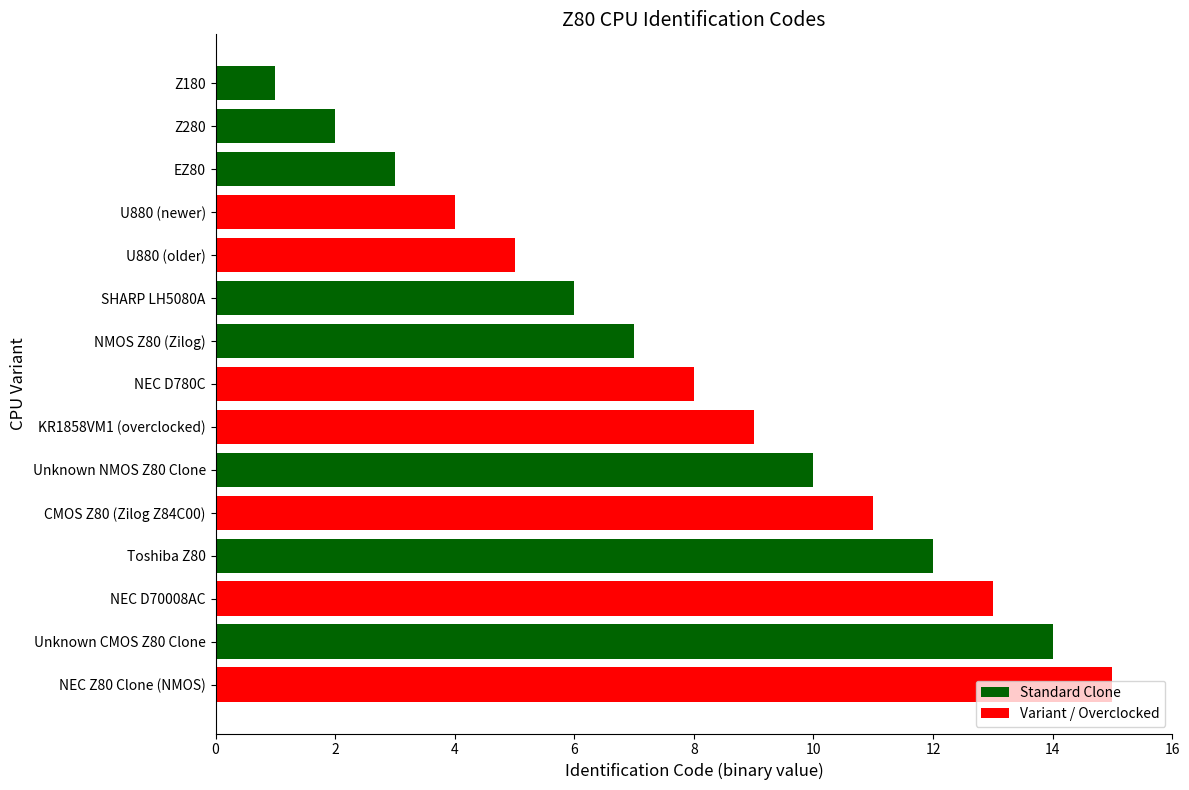

What is the change in value from EZ80 to U880 (newer)?

+1